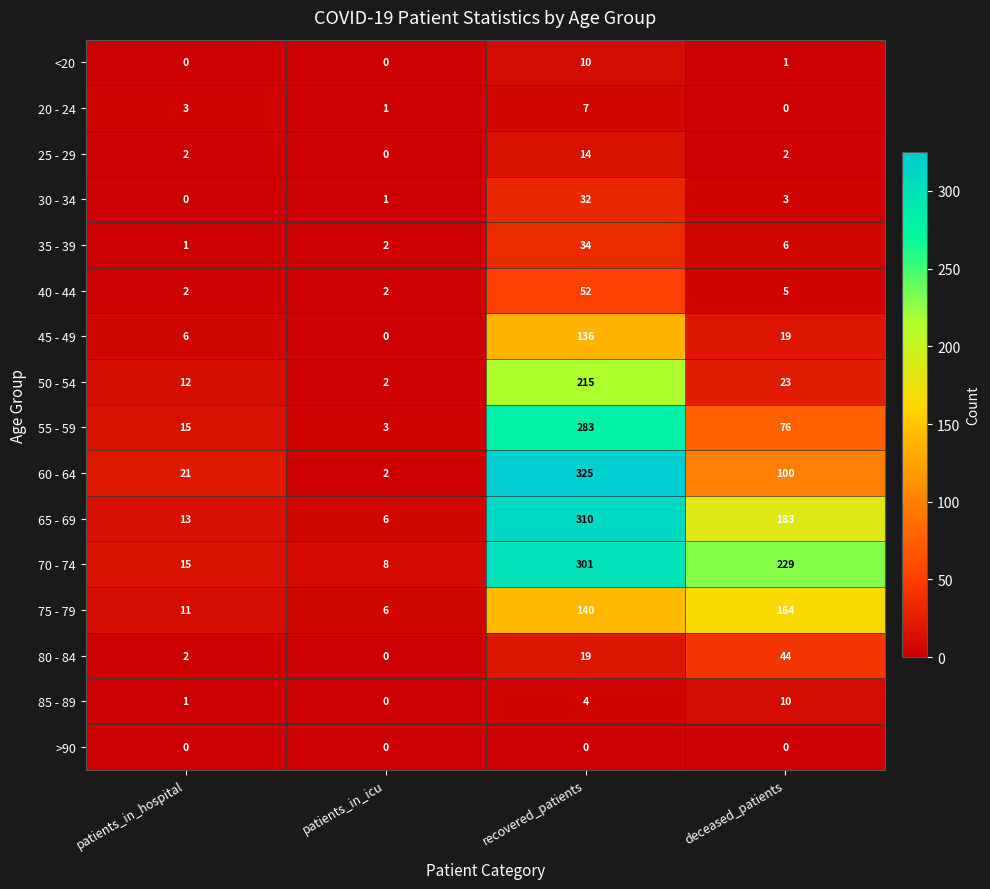

The 55 - 59 series shows 15 at patients_in_hospital. True or false?

True